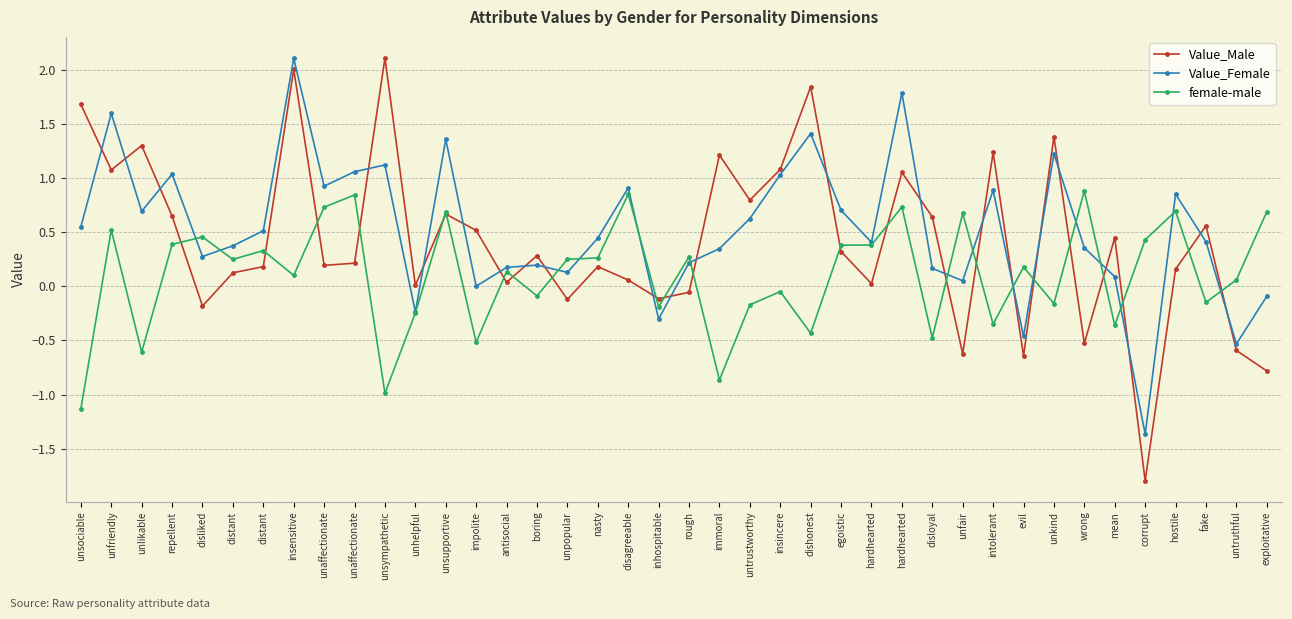

What is the difference between the maximum and minimum values in the female-male series?

2.0